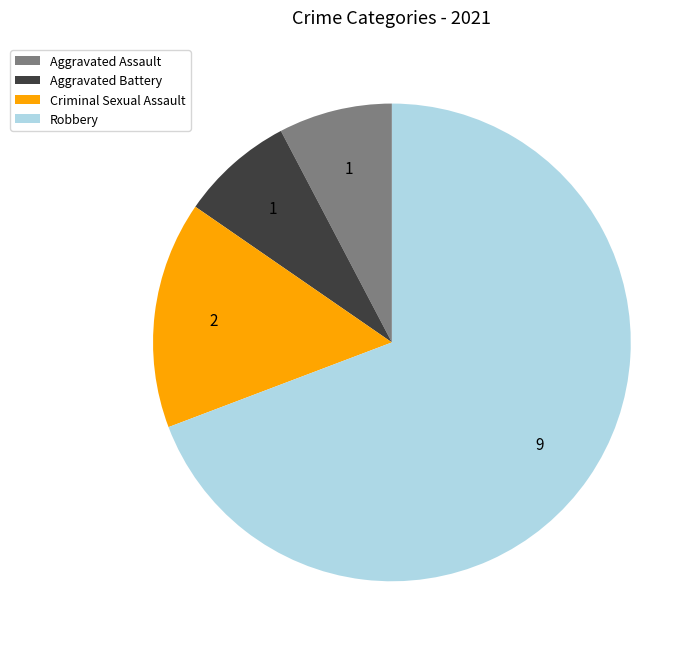

True or false: Aggravated Battery accounts for 16% of the total.

False